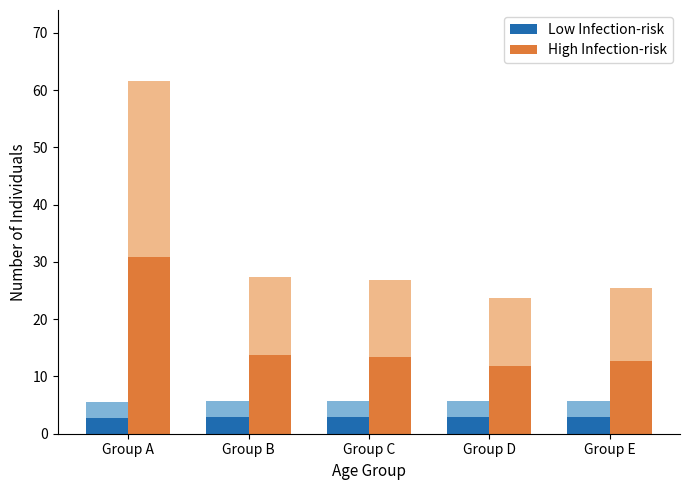

Reading right to left, extract all data points from this chart.

Low Infection-risk: Group E=2.9	Group D=2.8	Group C=2.9	Group B=2.8	Group A=2.8
High Infection-risk: Group E=12.7	Group D=11.9	Group C=13.4	Group B=13.7	Group A=30.8